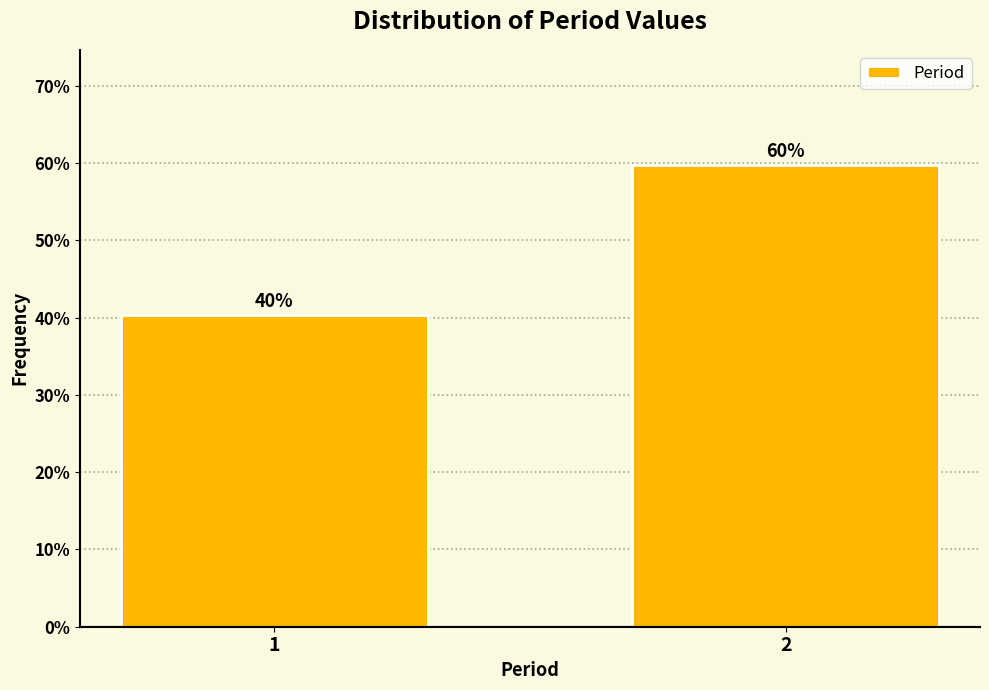

List the labels in order of value, largest first.

2, 1